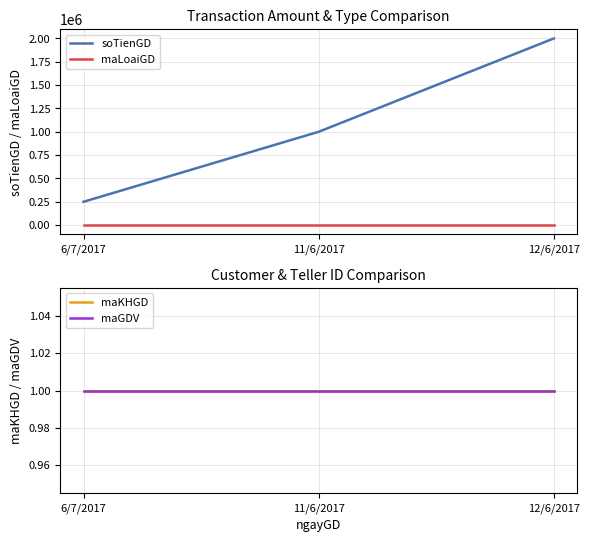

What is the label of the 2nd point from the left?

11/6/2017